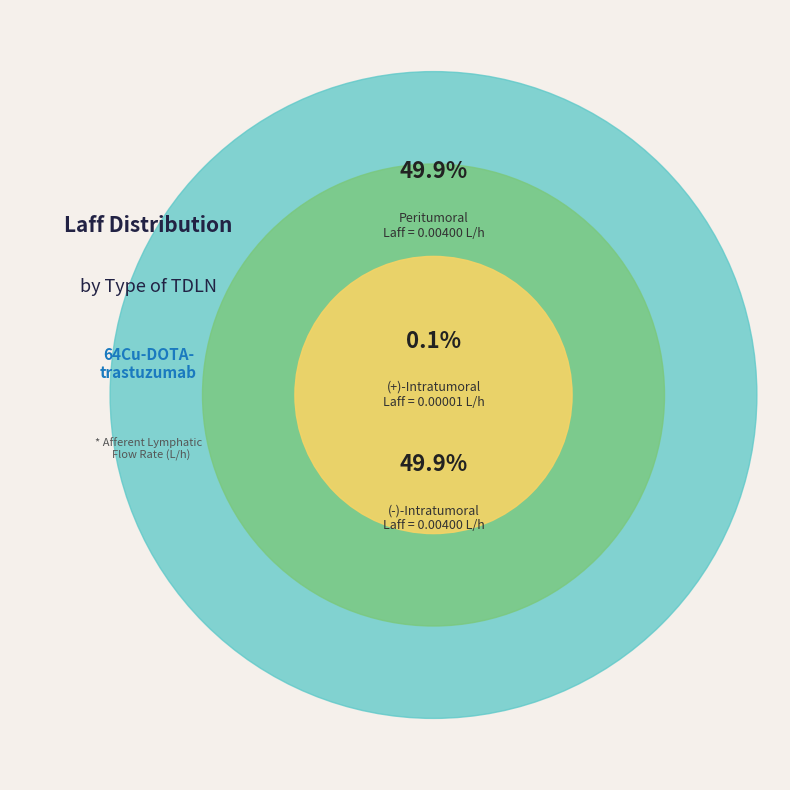

Does Peritumoral represent more than half of the total?

No